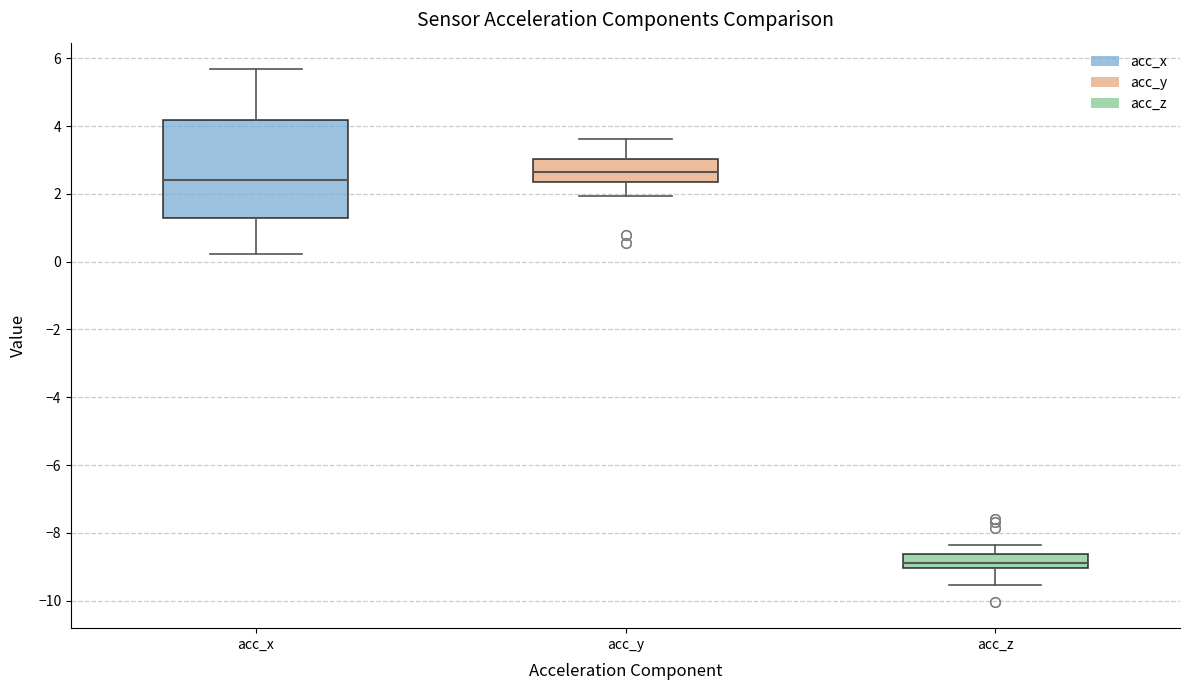

Comparing the boxes themselves (not the whiskers), which one is the tallest?

acc_x